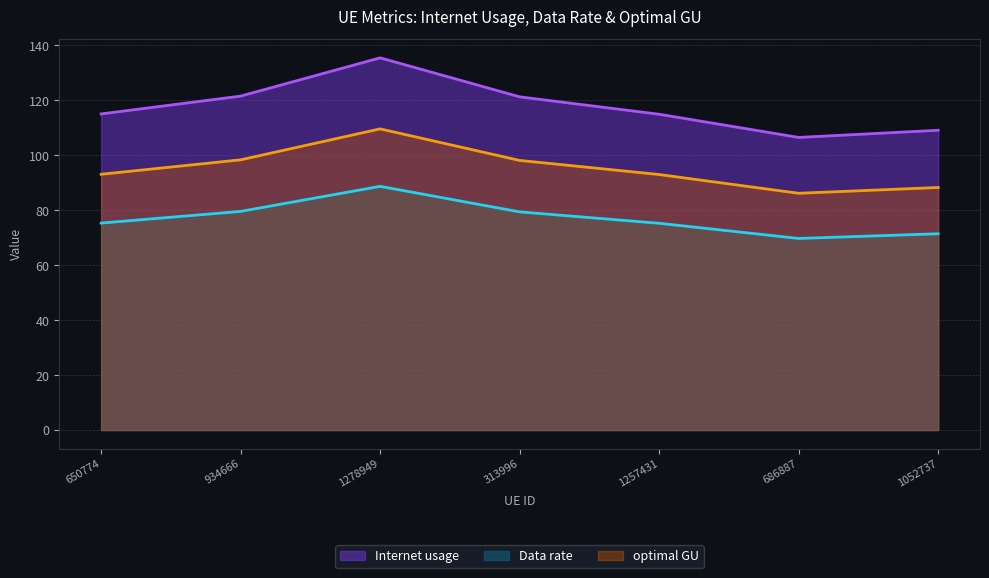

How many data points in Internet usage are less than 115?

3